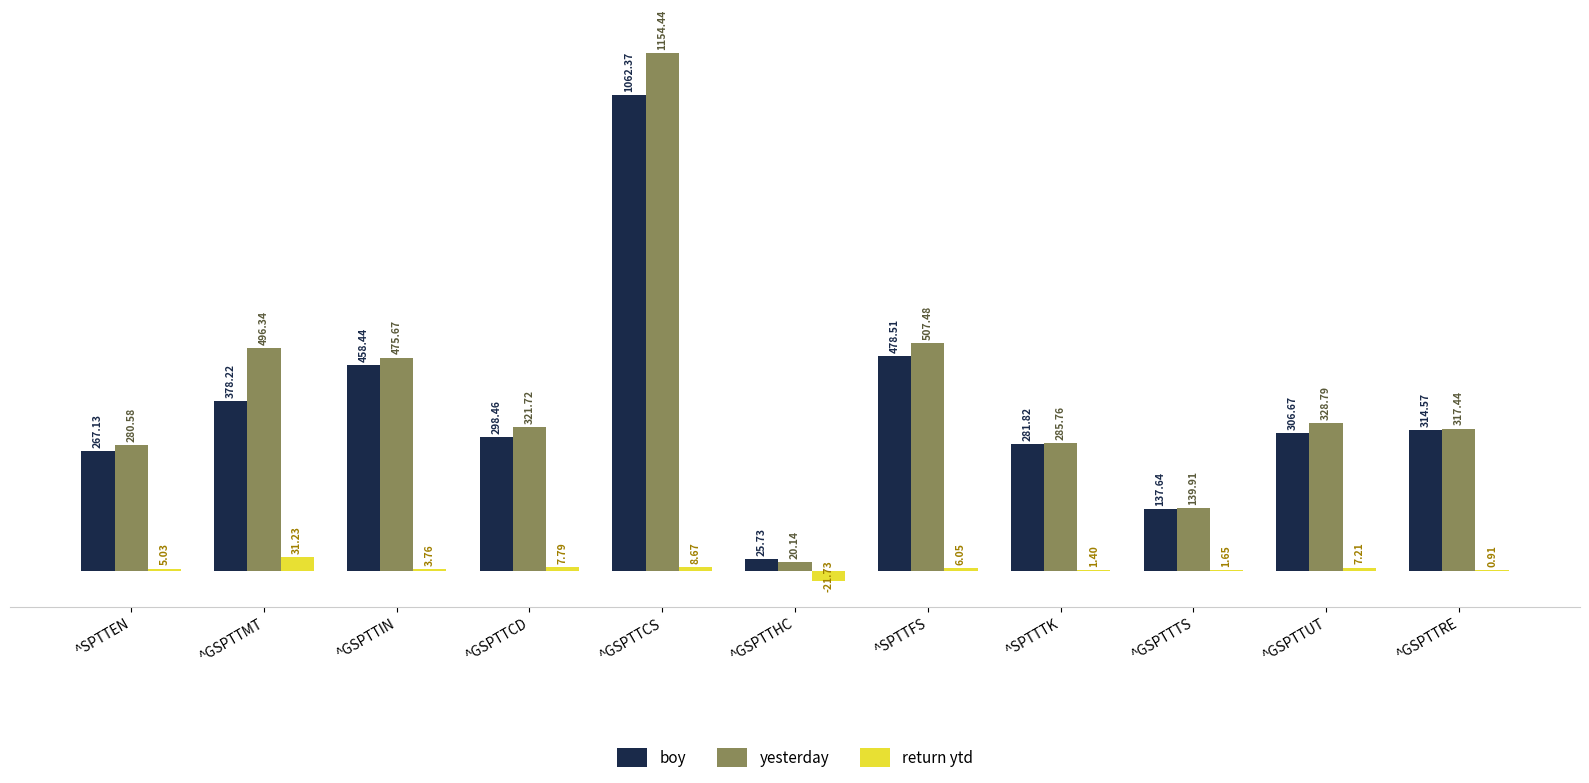

Which category has the highest value in the boy series?

^GSPTTCS